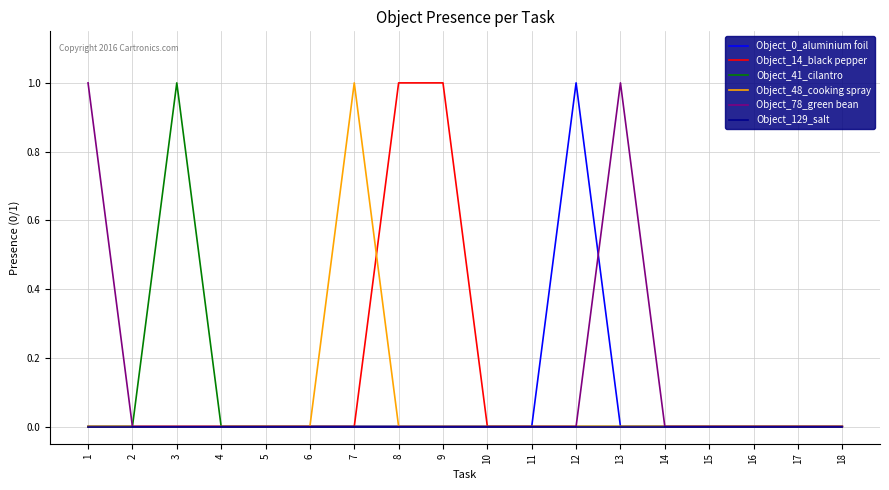

Which series changed the most between 2 and 7?

Object_48_cooking spray